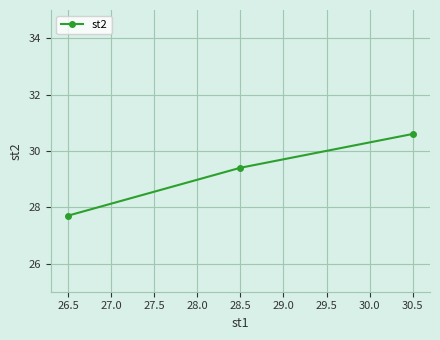

What is the smallest value displayed?

27.7